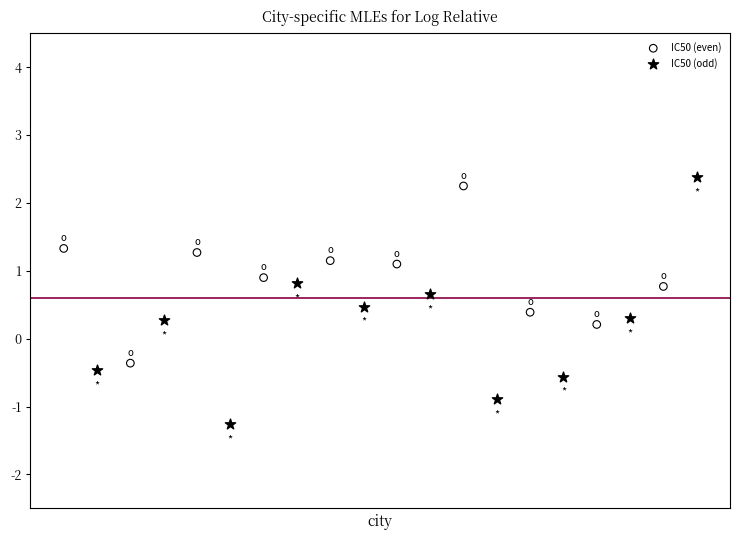

Which series contains the lowest Y value?

IC50 (odd)